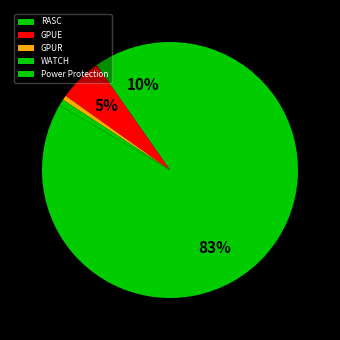

What portion of the pie excludes Power Protection?

16.6%